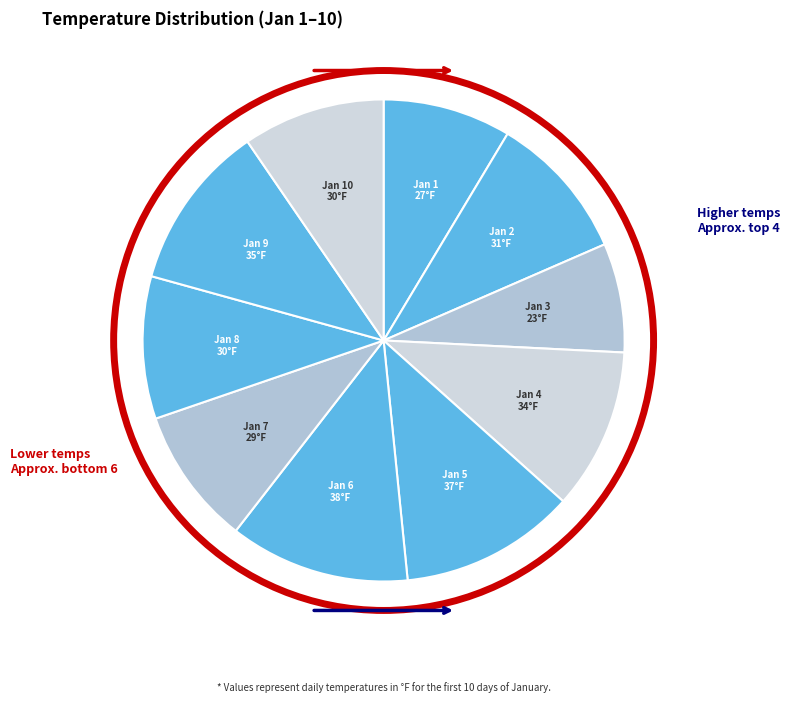

True or false: Jan 4 accounts for 11% of the total.

True